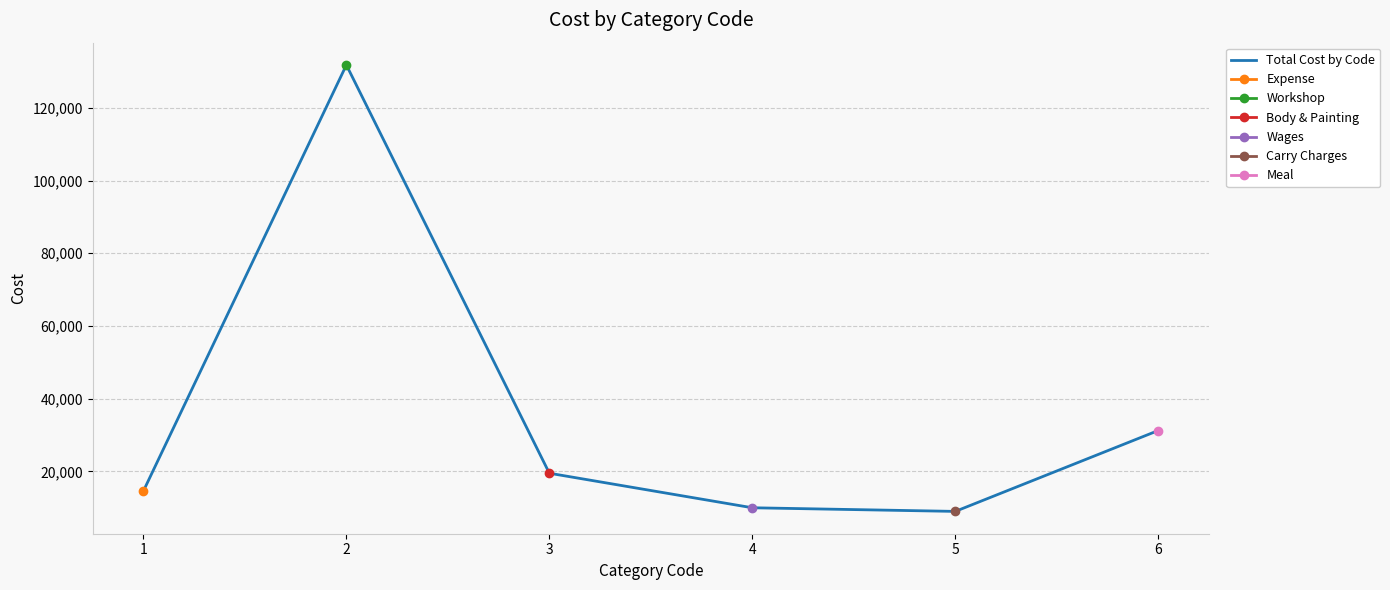

Reading right to left, list all the values displayed in this chart.

6=31250	5=9000	4=10000	3=19500	2=131800	1=14600